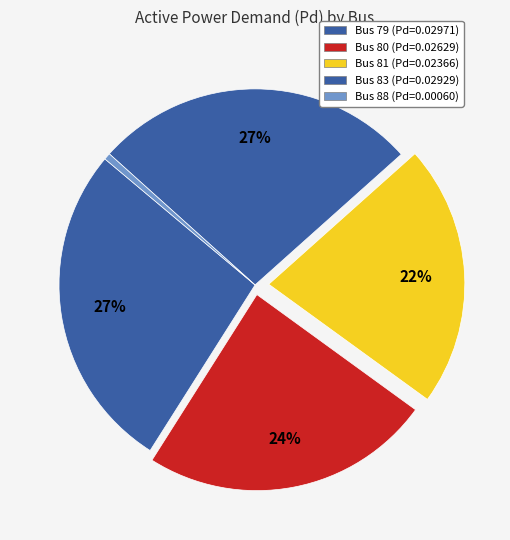

Is it true that Bus 88 is 1% of the pie?

True